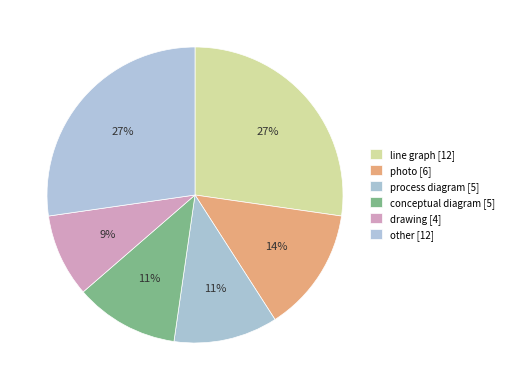

Which slice is the largest?

line graph